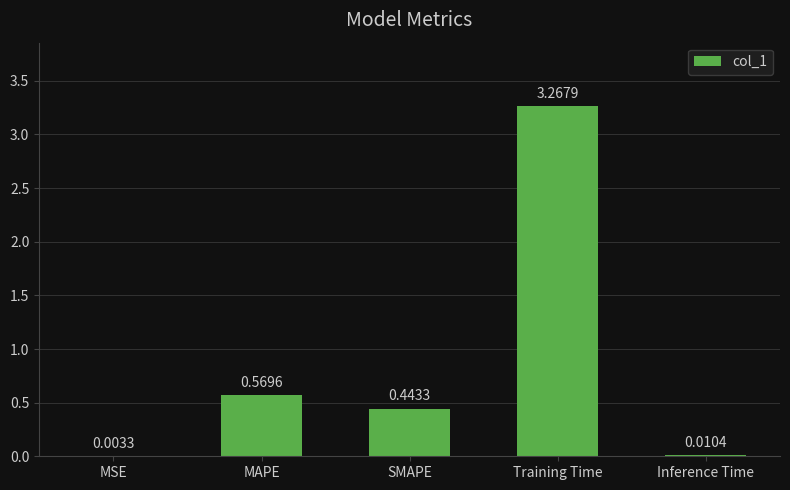

Which category has the highest value across all series?

Training Time